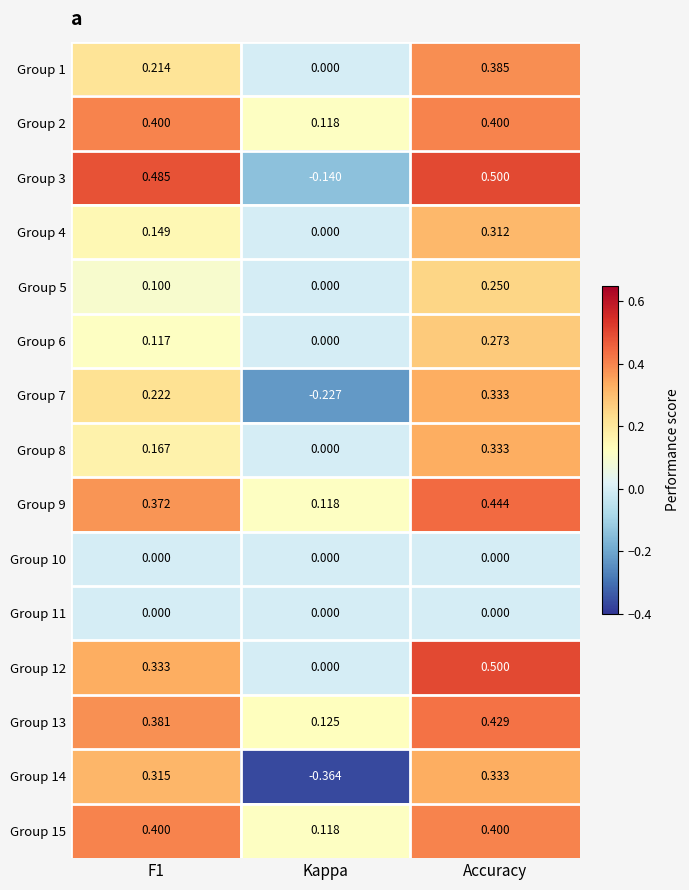

Which series has the largest range (max minus min)?

Group 14